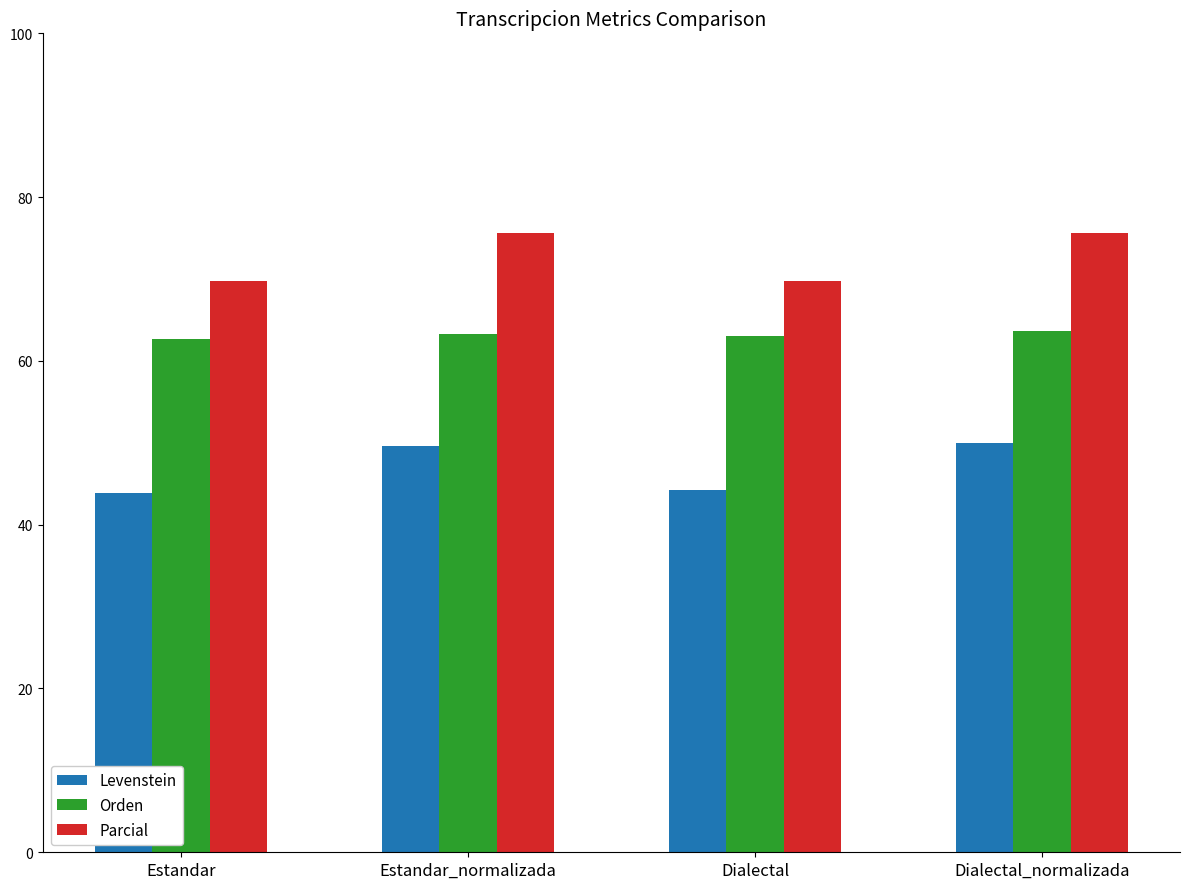

The value of Parcial at Estandar_normalizada is 18.5. True or false?

False